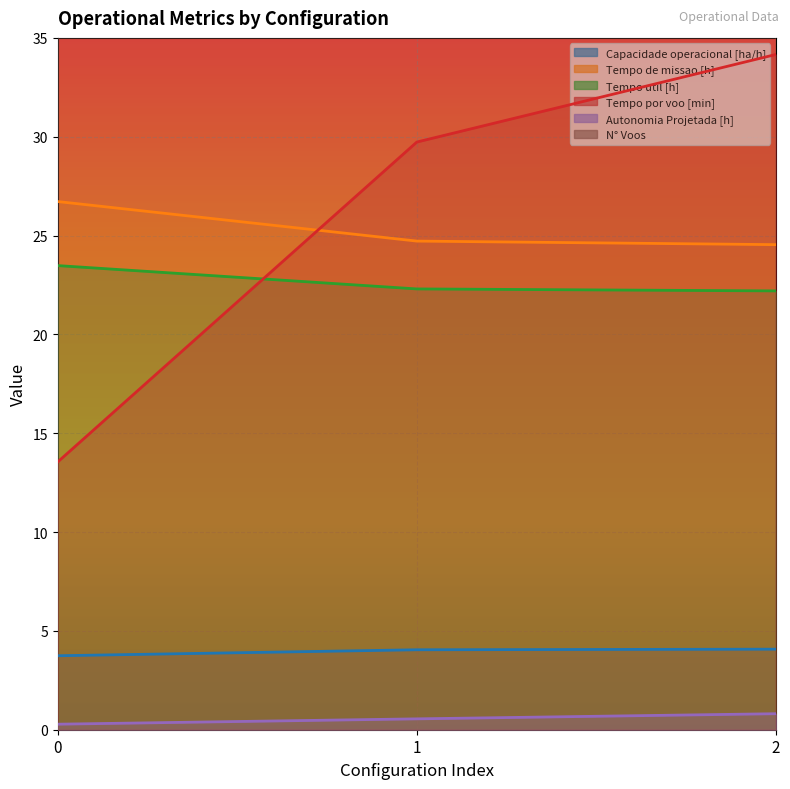

Reading right to left, what are all the values shown in this chart?

Capacidade operacional [ha/h]: 2=4.1	1=4.0	0=3.7
Tempo de missao [h]: 2=24.5	1=24.7	0=26.7
Tempo util [h]: 2=22.2	1=22.3	0=23.5
Tempo por voo [min]: 2=34.2	1=29.7	0=13.6
Autonomia Projetada [h]: 2=0.8	1=0.6	0=0.3
N° Voos: 2=39.0	1=45.0	0=104.0